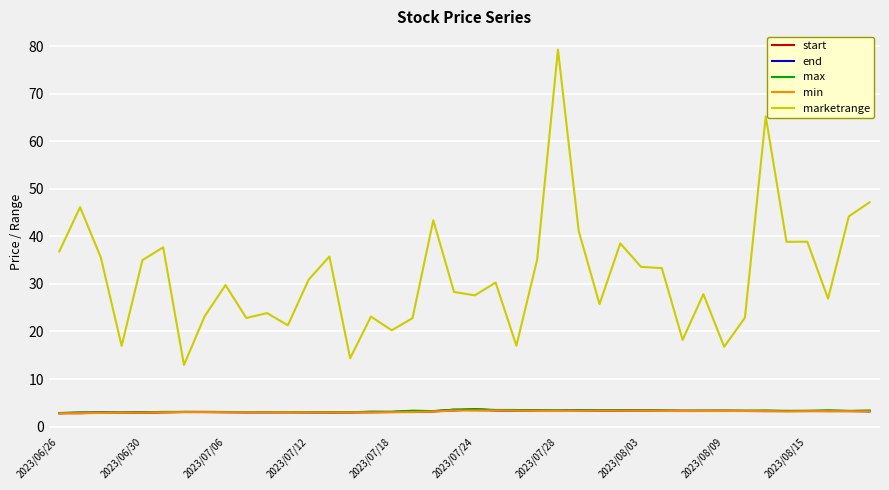

Which series has the largest total across all categories?

marketrange